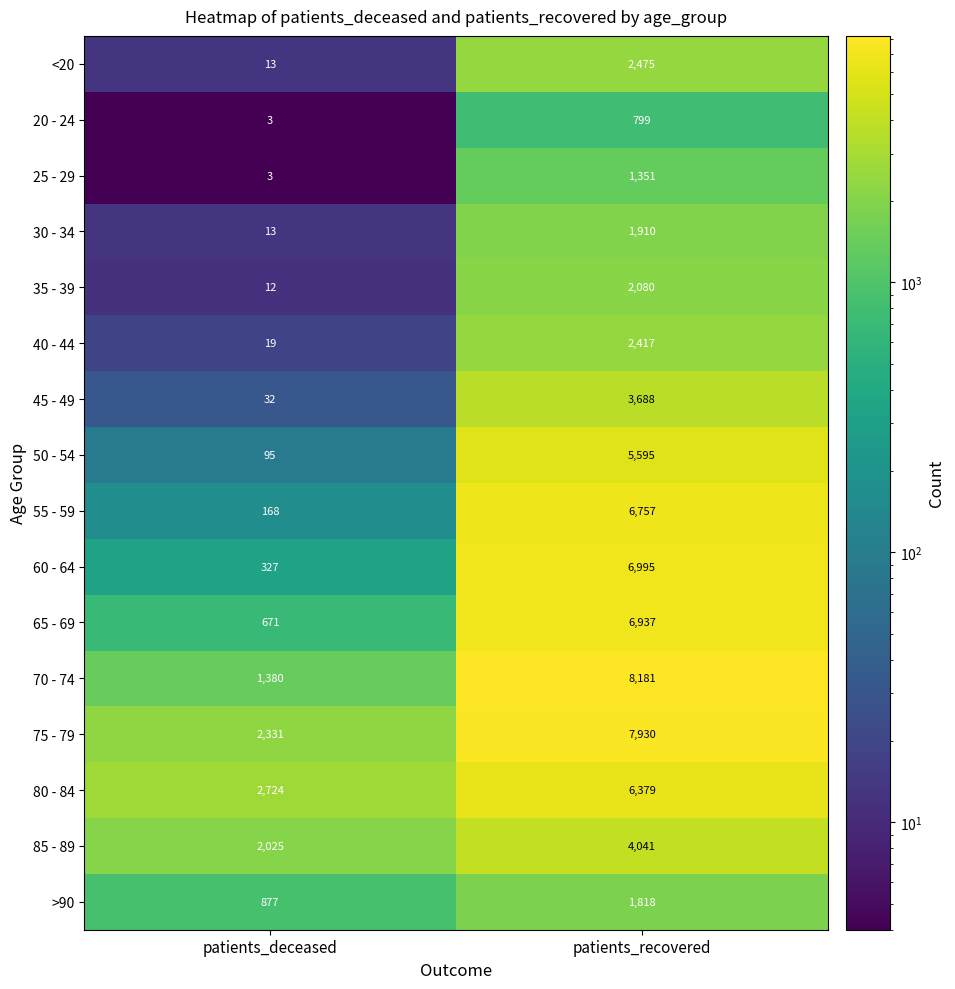

Between patients_deceased and patients_recovered, which series saw the biggest shift?

70 - 74